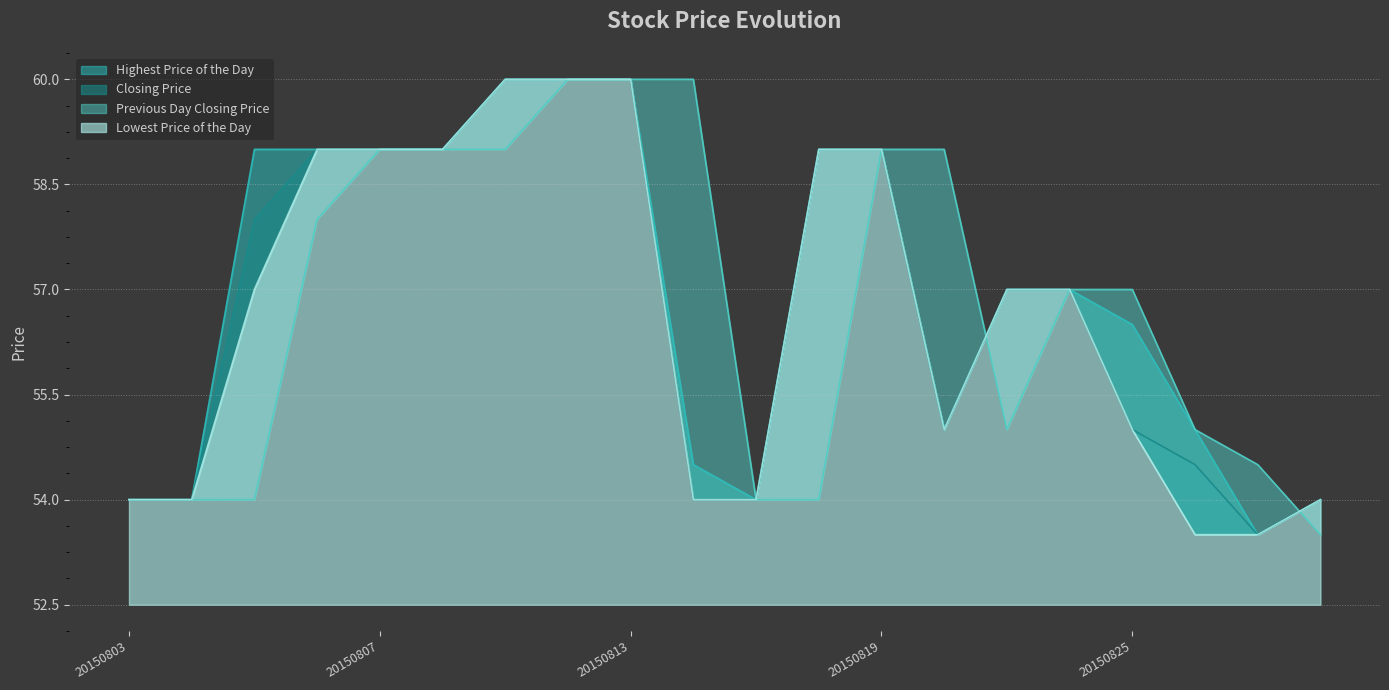

Read the Previous Day Closing Price value at 20150805.

54.0